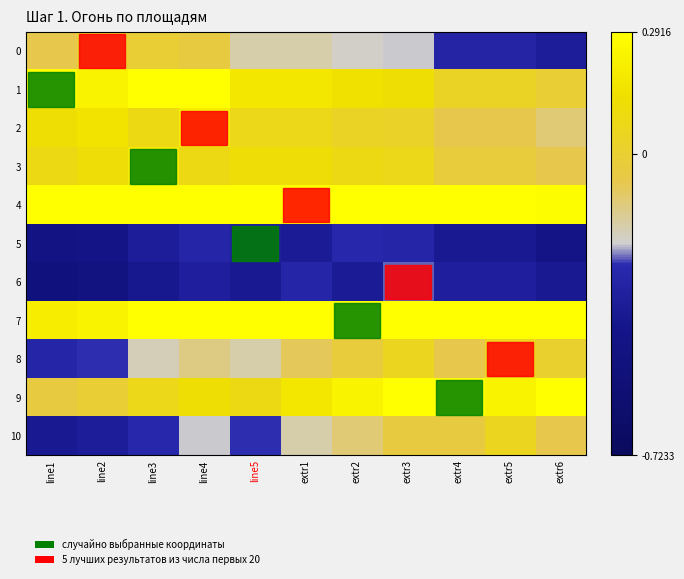

Rank the series by their maximum value, from lowest to highest.

5, 6, 0, 8, 10, 3, 2, 1, 9, 7, 4